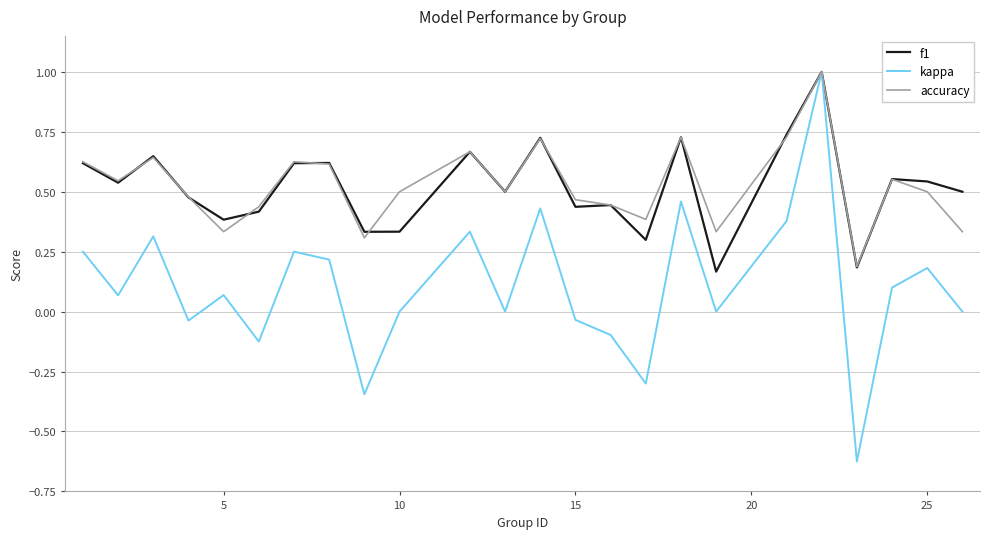

Which series has the largest range (max minus min)?

kappa